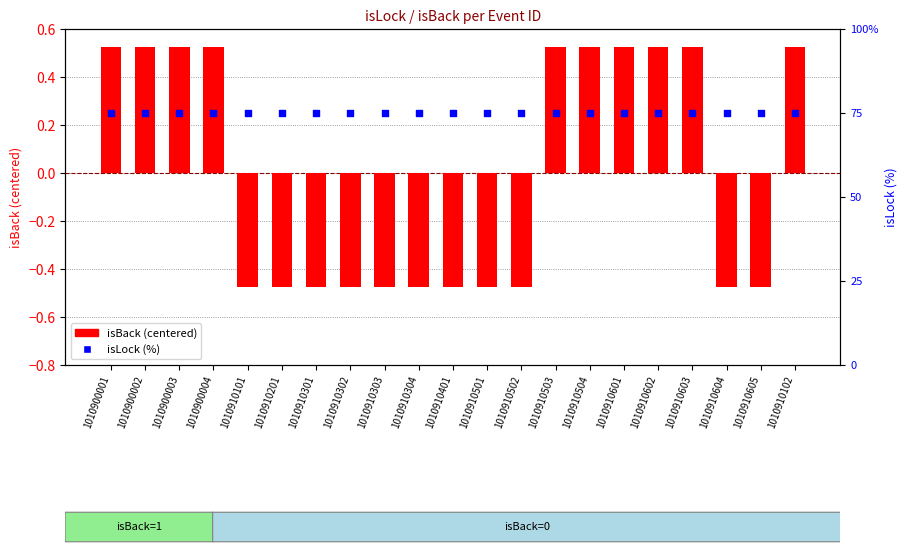

Which series has the widest spread of Y values?

isBack (centered)